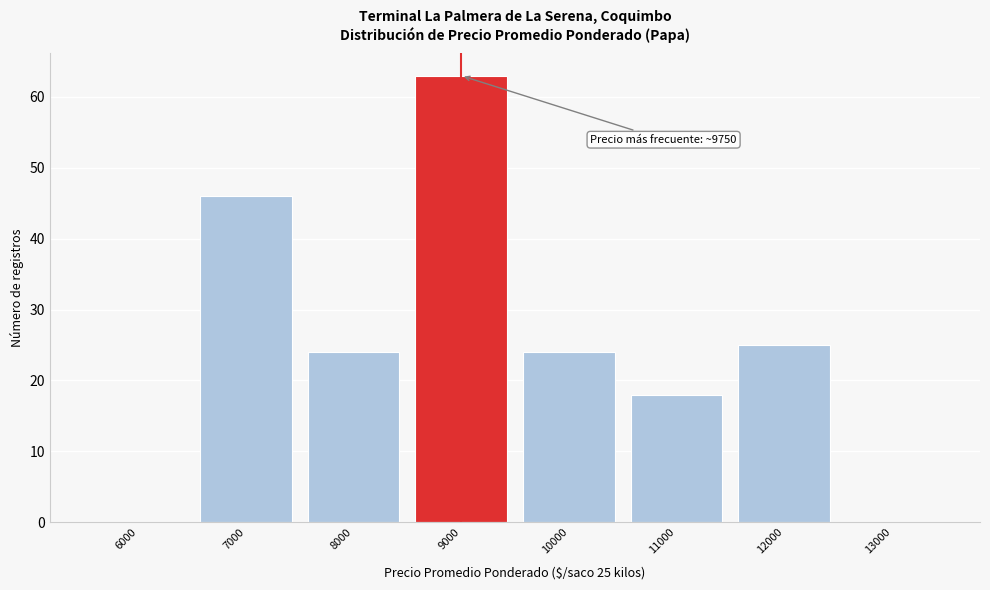

Reading right to left, list all the values displayed in this chart.

13000=0	12000=25	11000=18	10000=24	9000=63	8000=24	7000=46	6000=0